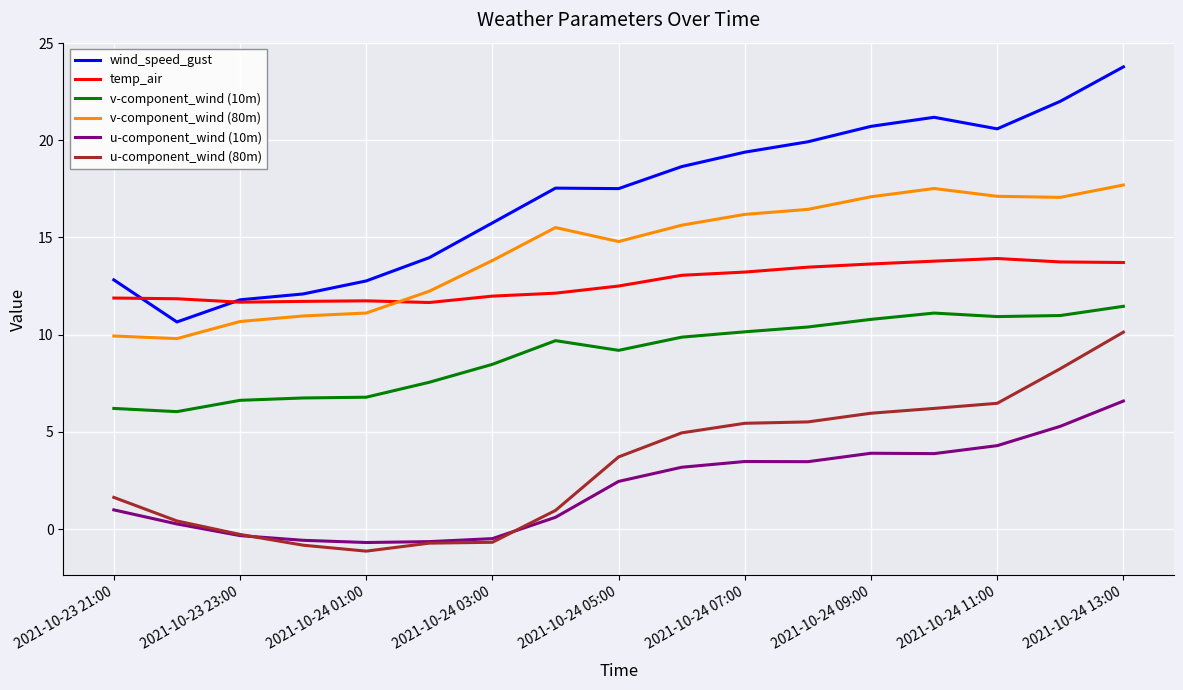

True or false: wind_speed_gust and v-component_wind (80m) cross at least once.

False